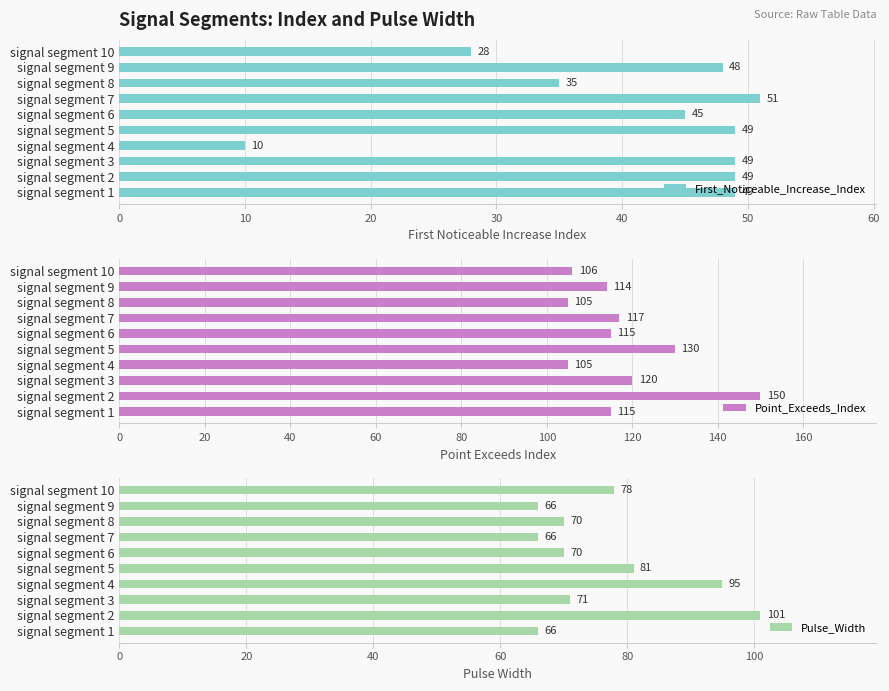

Rank the series by their maximum value, from highest to lowest.

Point_Exceeds_Index, Pulse_Width, First_Noticeable_Increase_Index